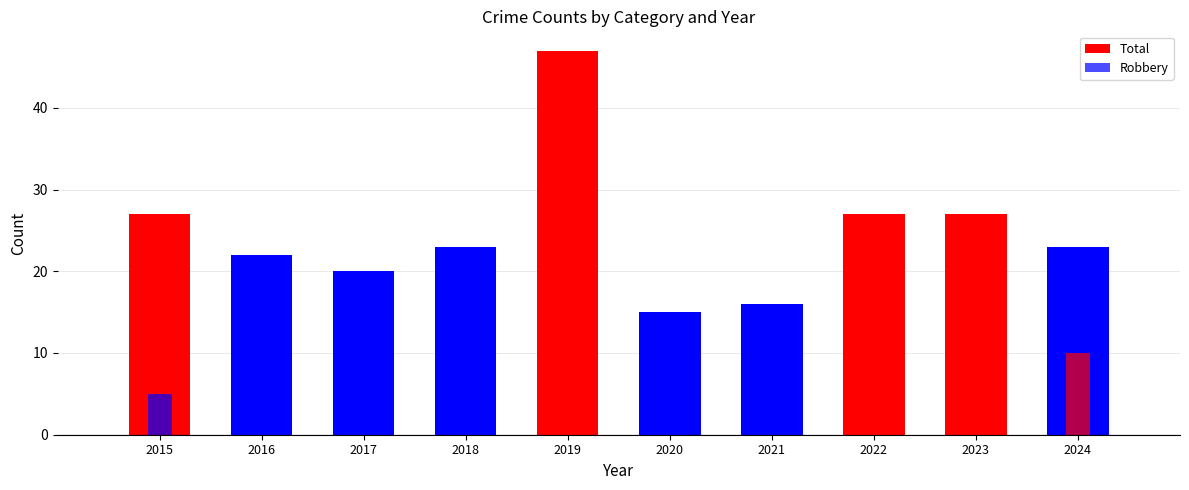

Which has a higher value, 2015 or 2017?

2015